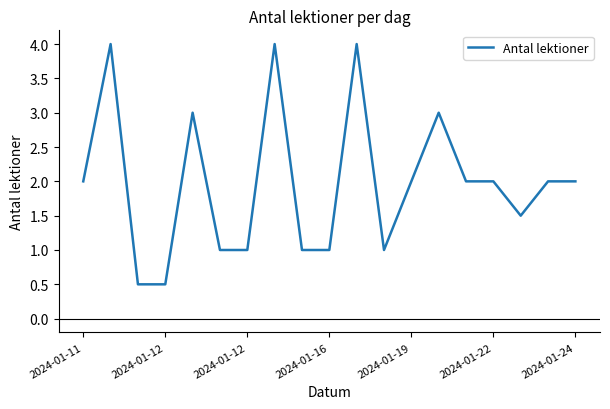

Count the number of categories in the chart.

19